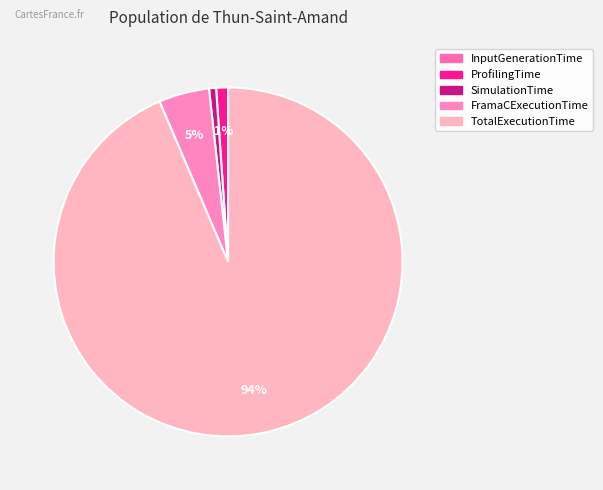

Which slice is the largest?

TotalExecutionTime